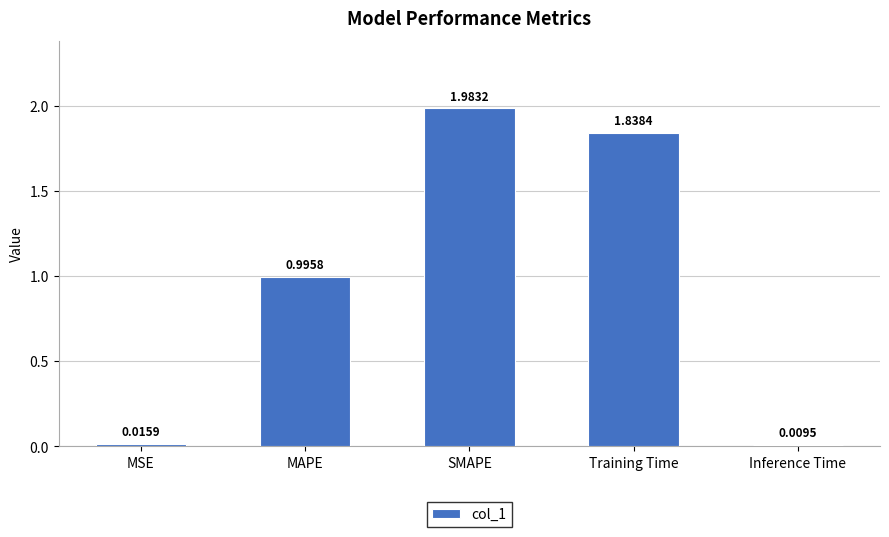

What is the label of the 4th bar from the left?

Training Time